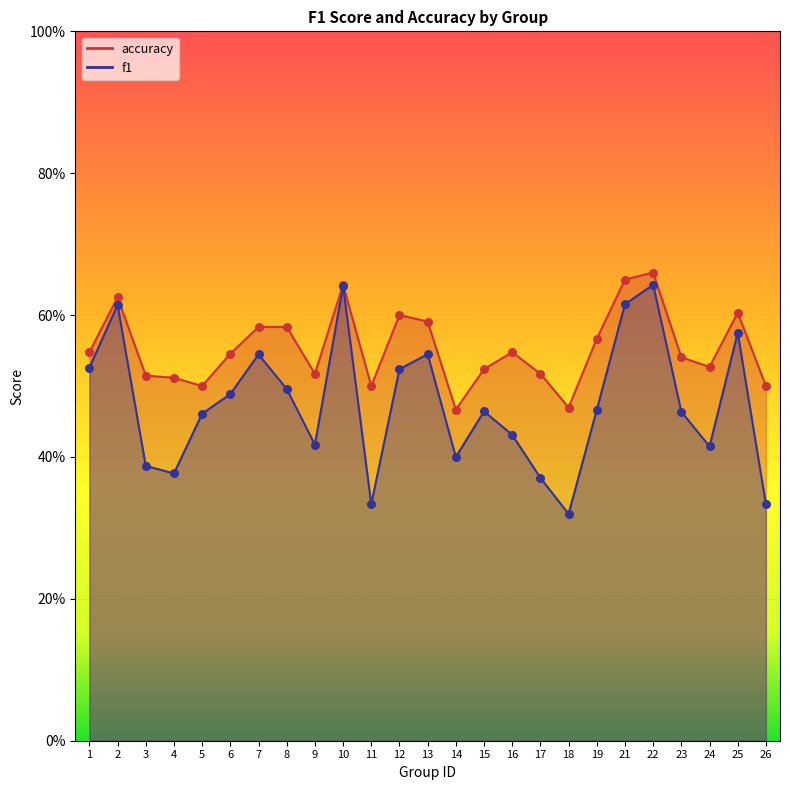

Which series contains the lowest Y value?

f1